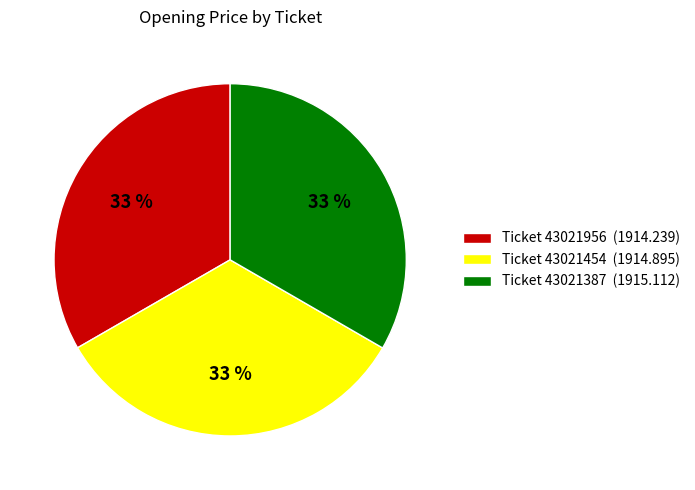

Is there any slice that represents more than half of the pie?

No